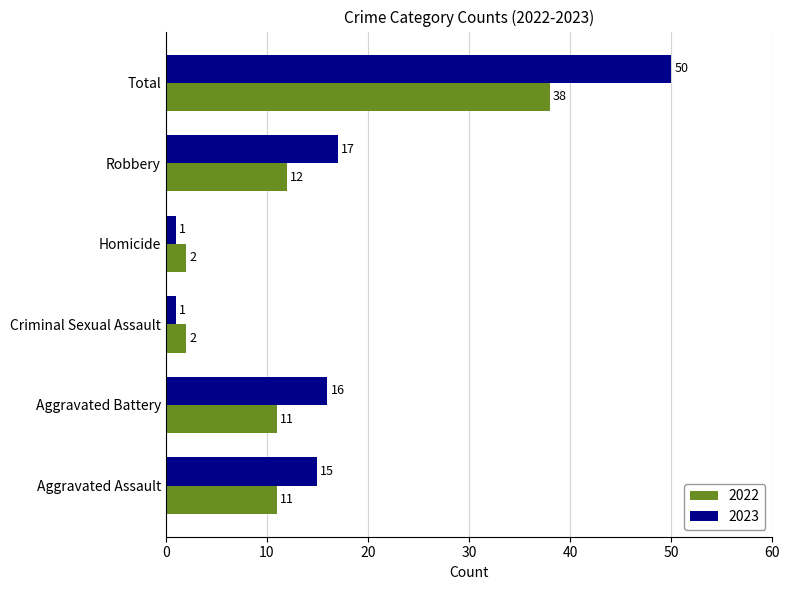

What is the difference between the 2022 values at Robbery and Total?

26